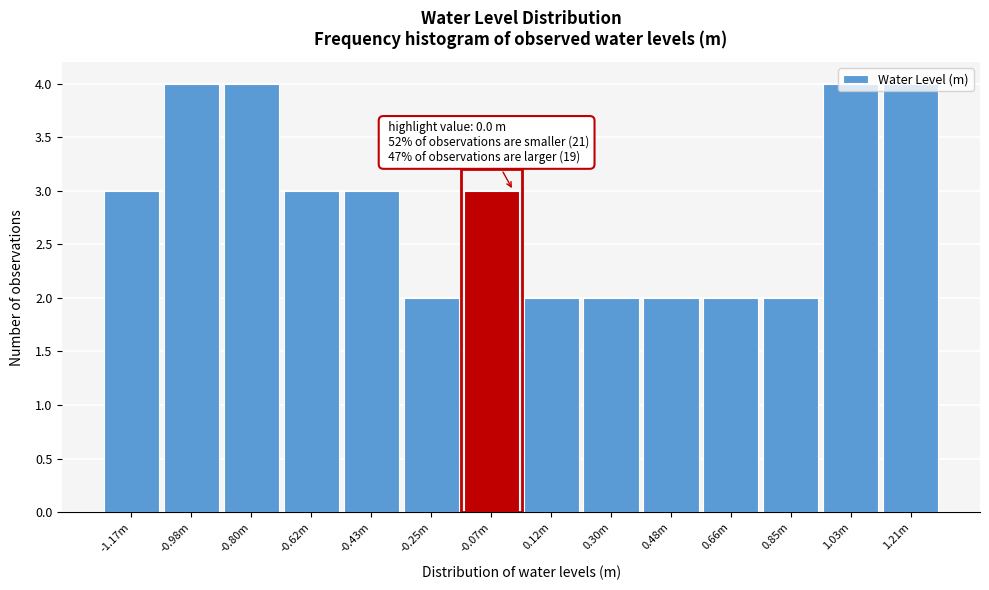

What is the ratio of the value at 0.48m to the value at -1.17m?

0.7